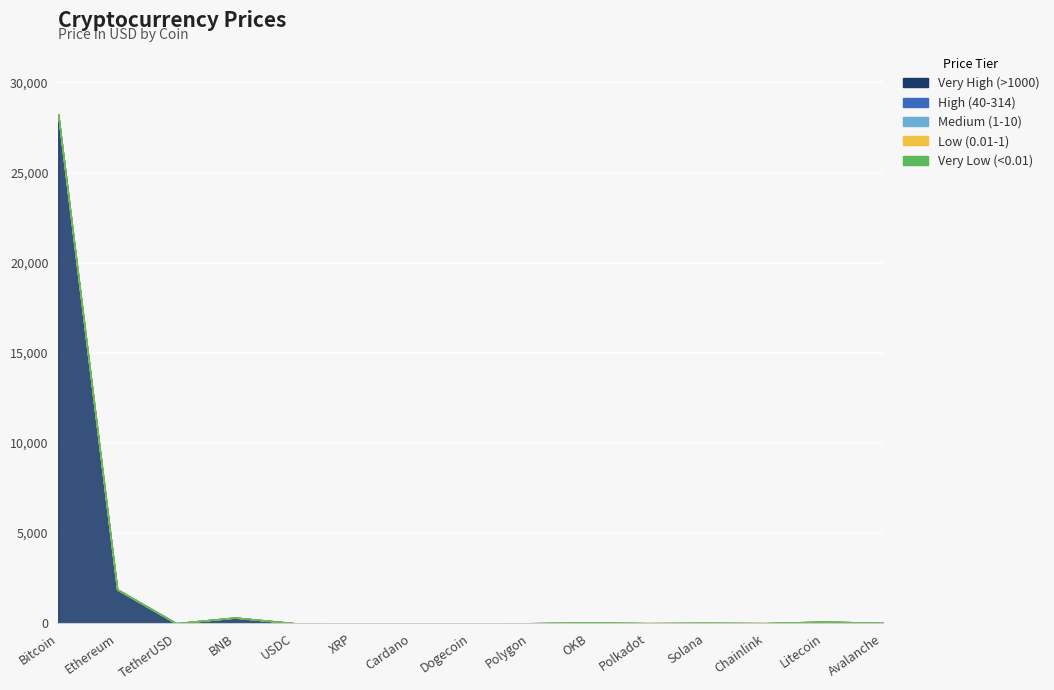

Which category has the lowest value in the Low-Medium Price (1-10) series?

Bitcoin